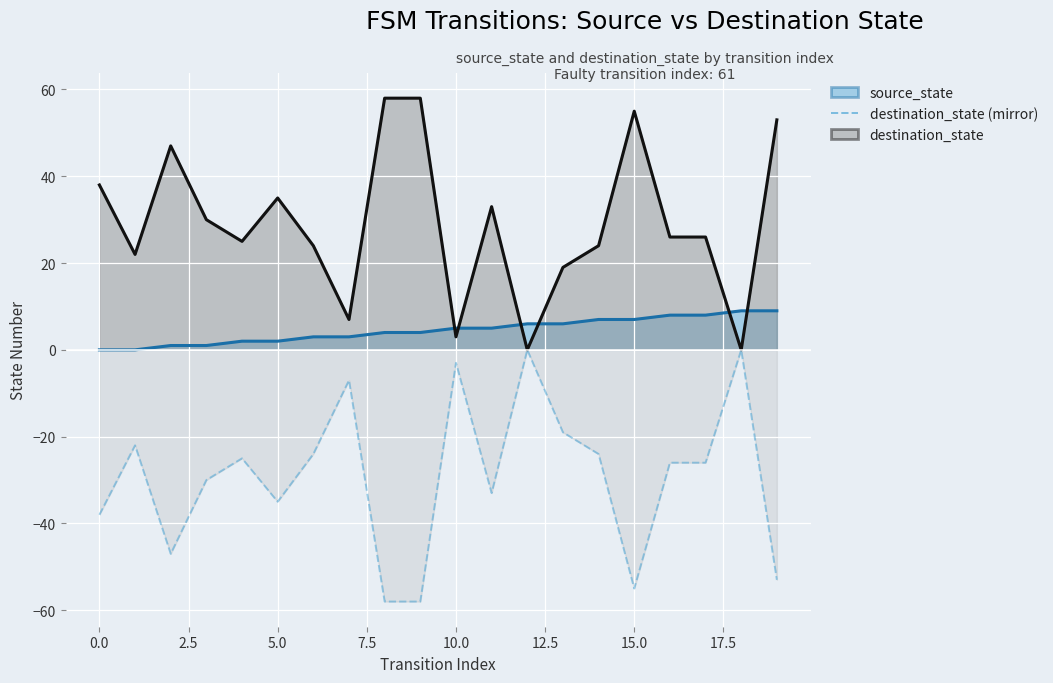

What is the label of the 14th point from the left?

13